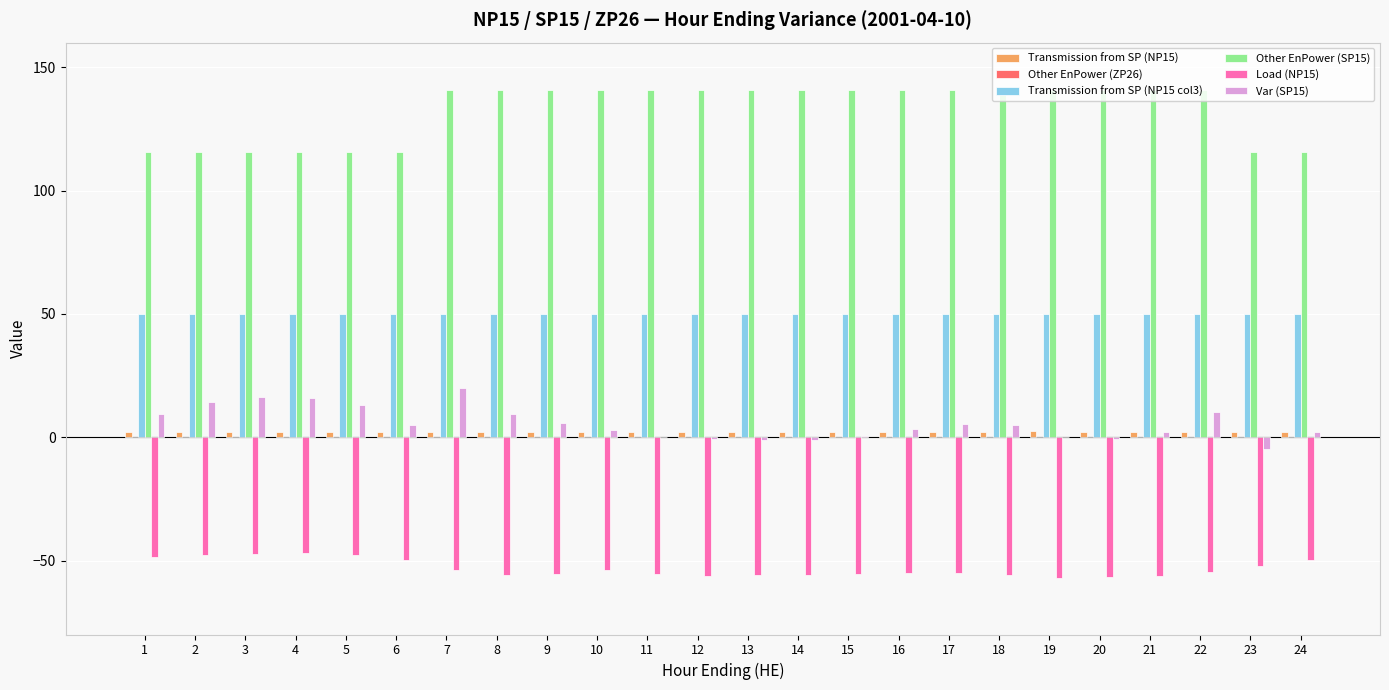

Which series has the largest total across all categories?

Other EnPower (SP15)